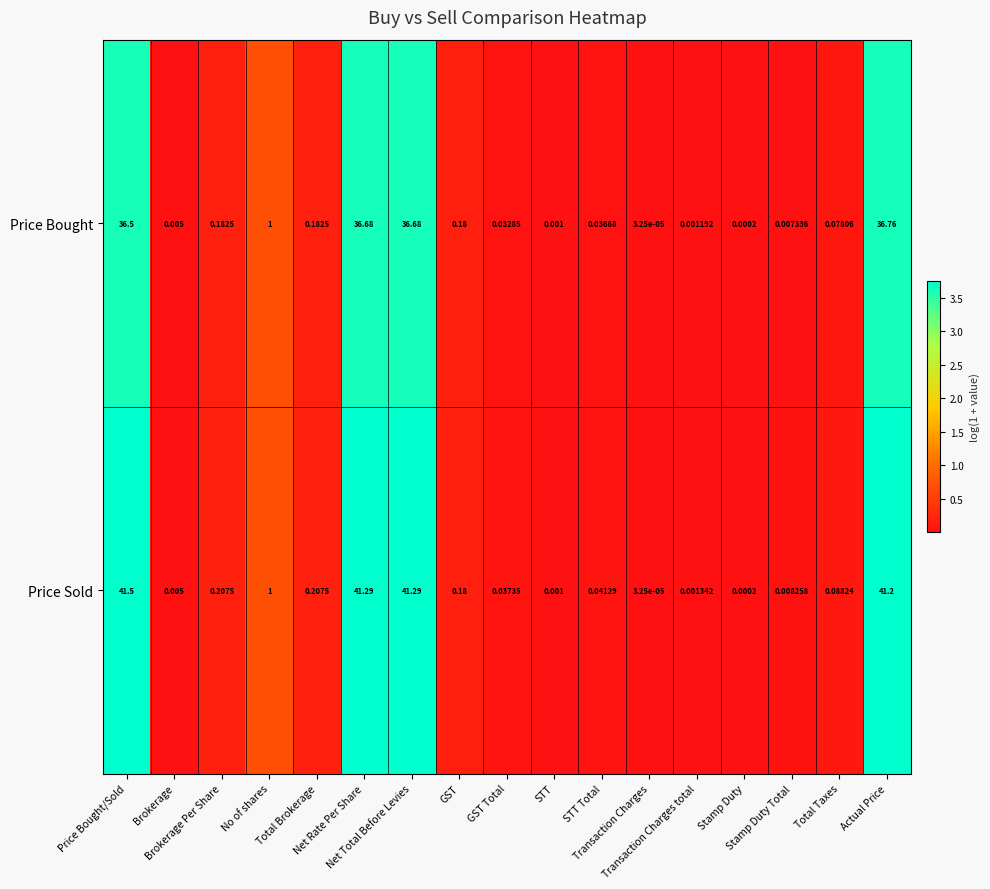

What is the difference between the highest and lowest values at Net Rate Per Share?

4.6